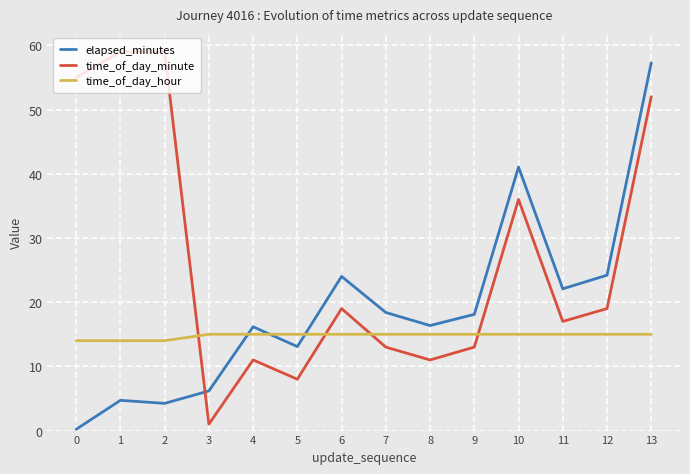

Which series changed the most between 11 and 12?

elapsed_minutes